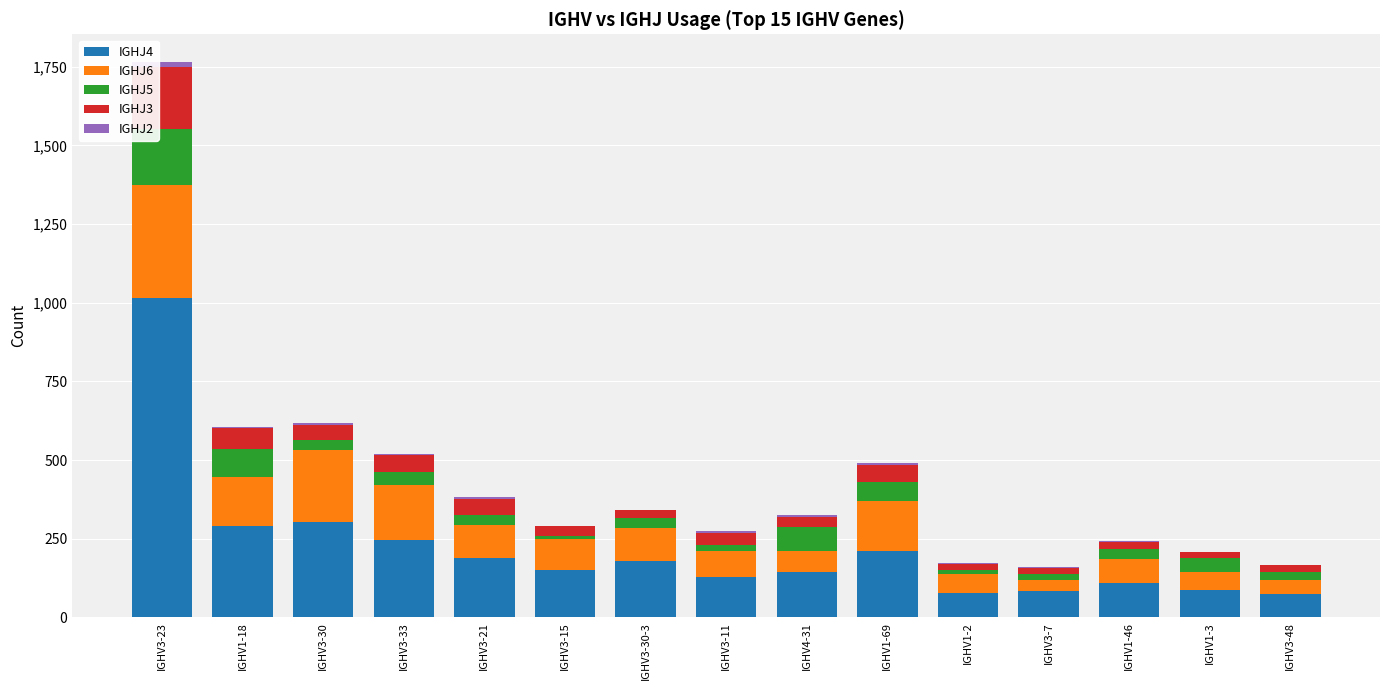

Which series has the largest total across all categories?

IGHJ4